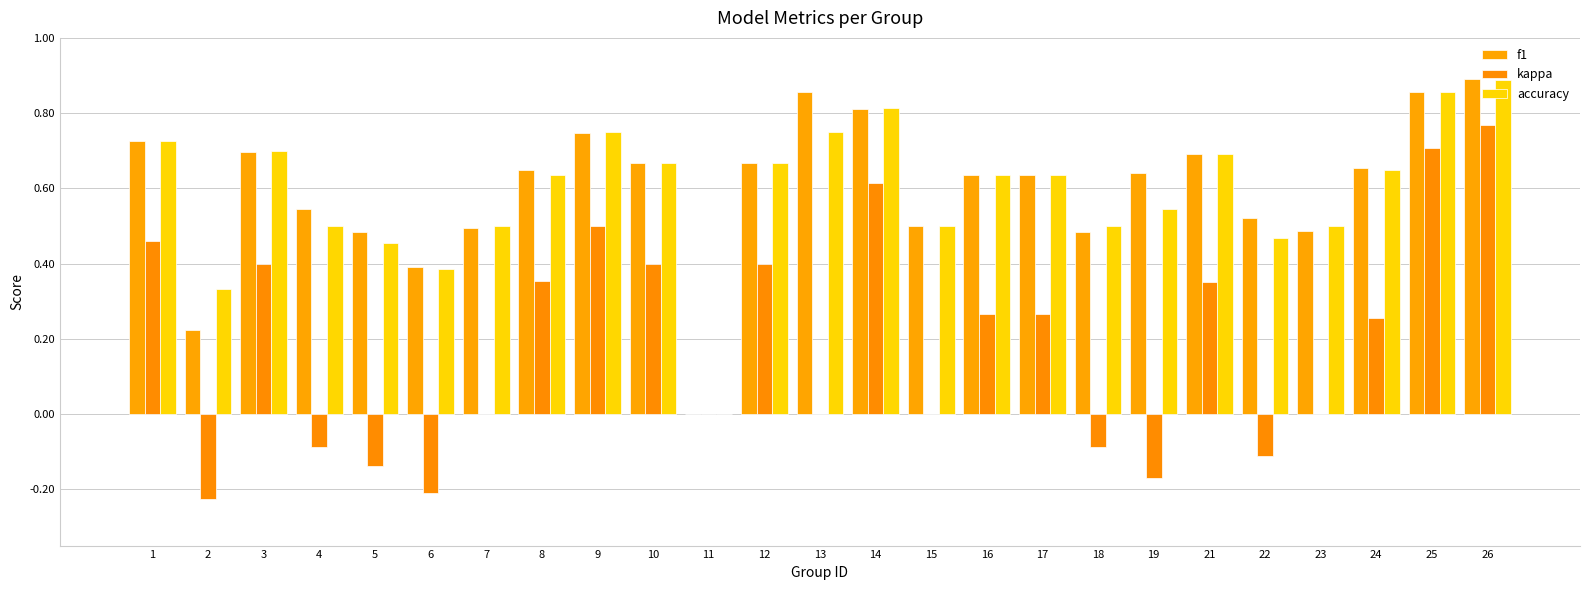

Does the chart contain stacked bars?

No